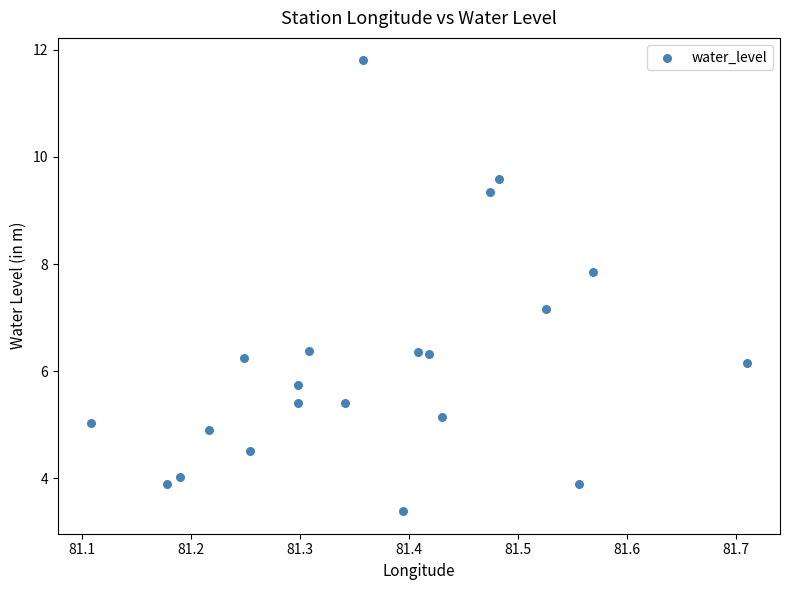

What Y value in the scatter plot is closest to 7?

7.2